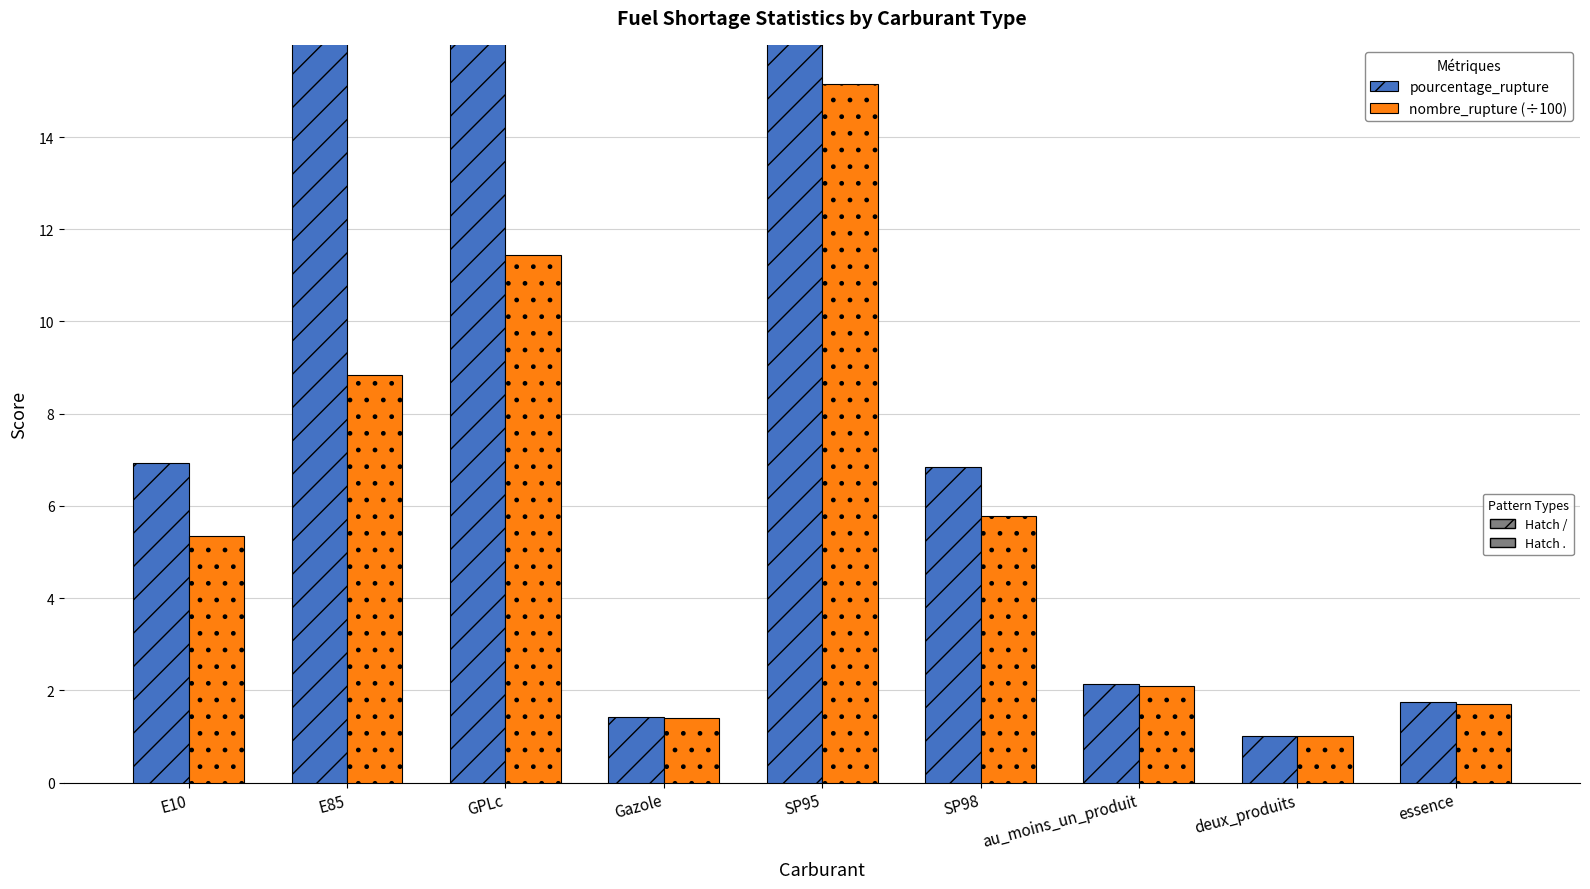

At which category does the chart reach its minimum across all series?

deux_produits